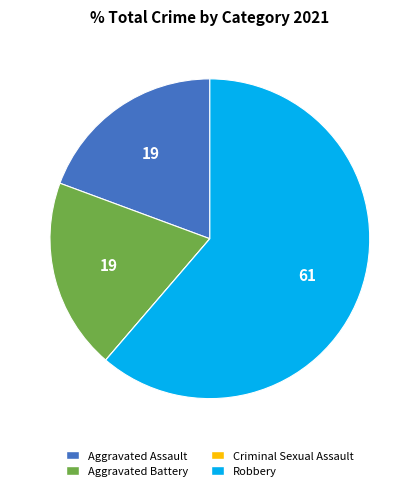

Is there any slice that represents more than half of the pie?

Yes